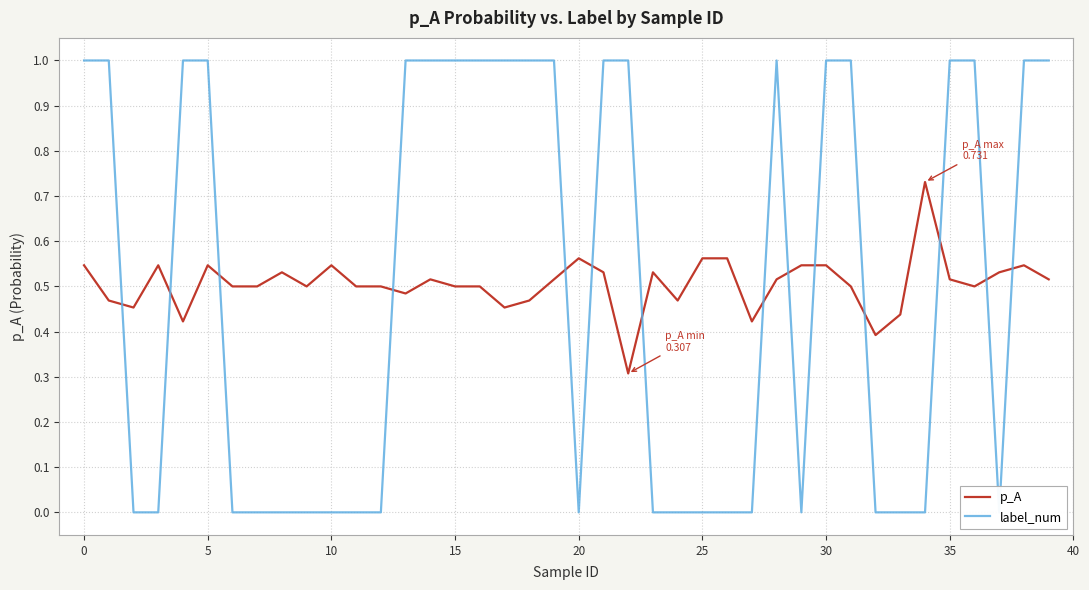

Is it true that label_num equals 0.0 at 10?

True